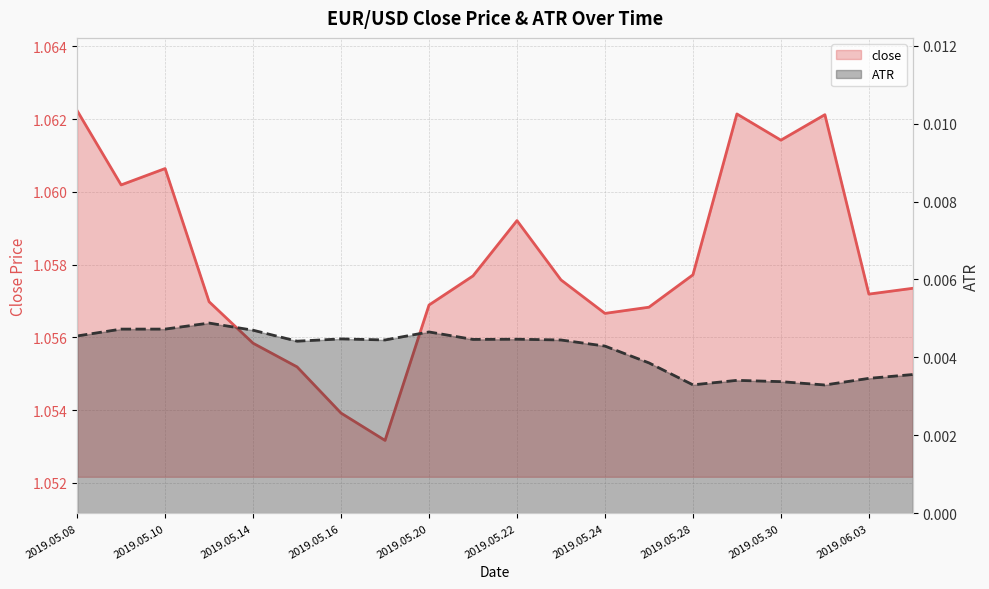

What is the label of the 16th point from the left?

2019.05.29